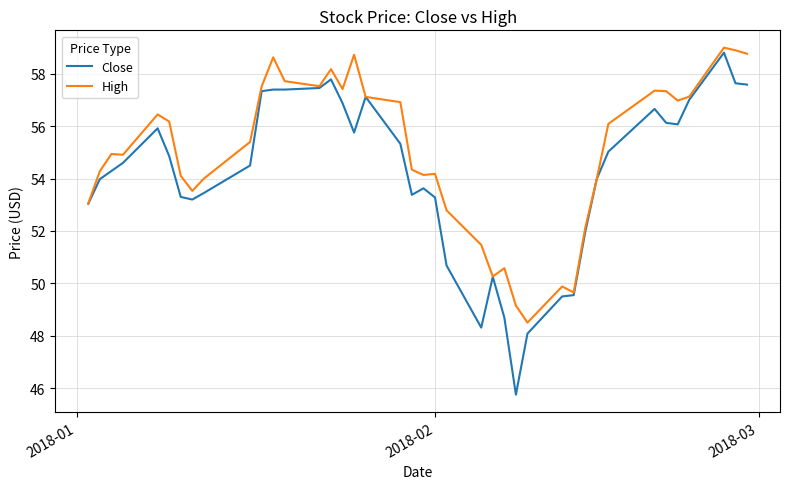

Which series has the largest range (max minus min)?

Close